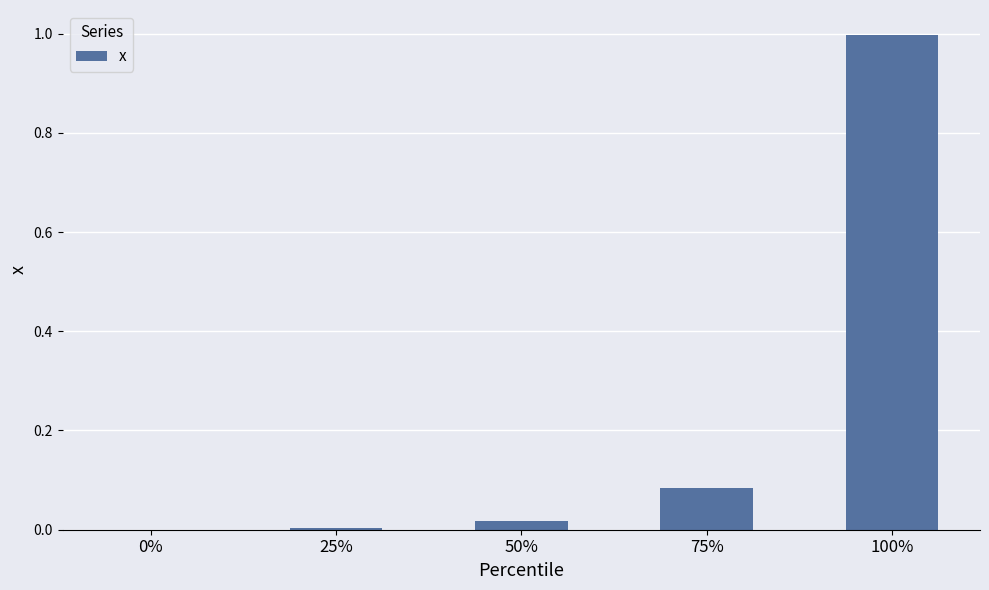

Which has a higher value, 0% or 75%?

75%